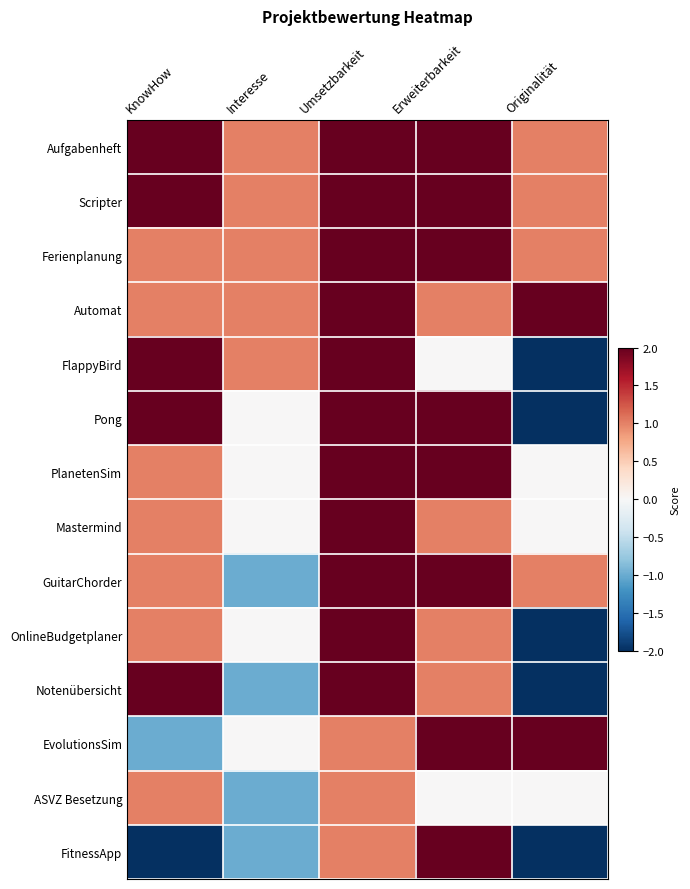

What is the smallest value displayed?

-2